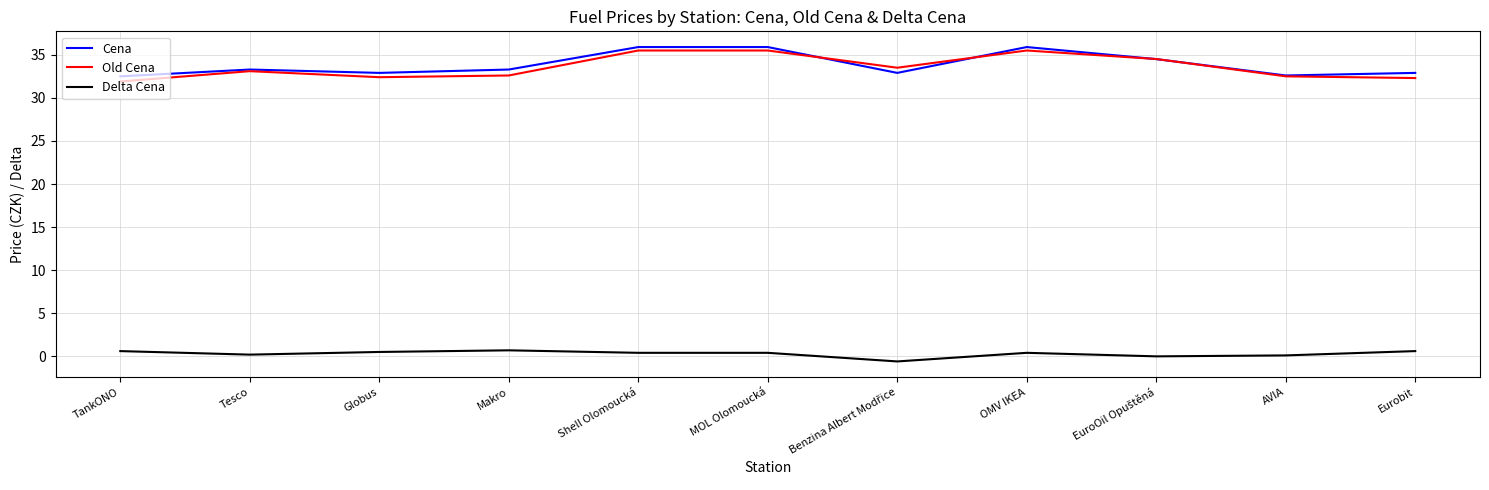

What is the average value of the Delta Cena series?

0.3